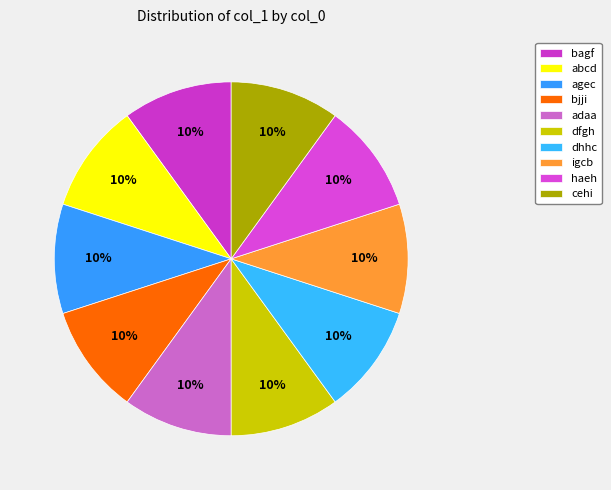

To the nearest percent, what percentage of the pie is haeh?

10%